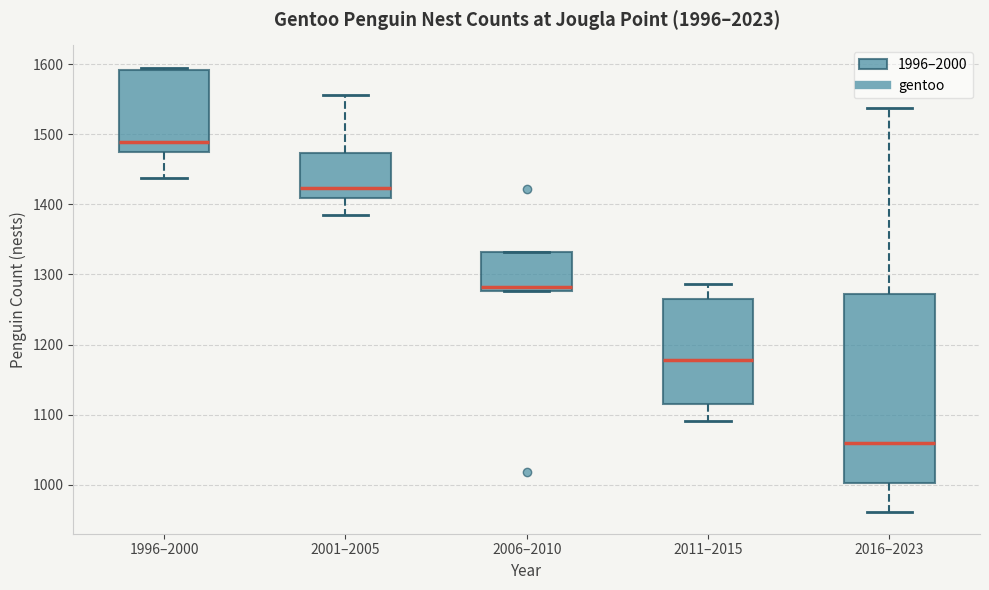

Which box is the tallest, from its lower edge to its upper edge?

2016–2023